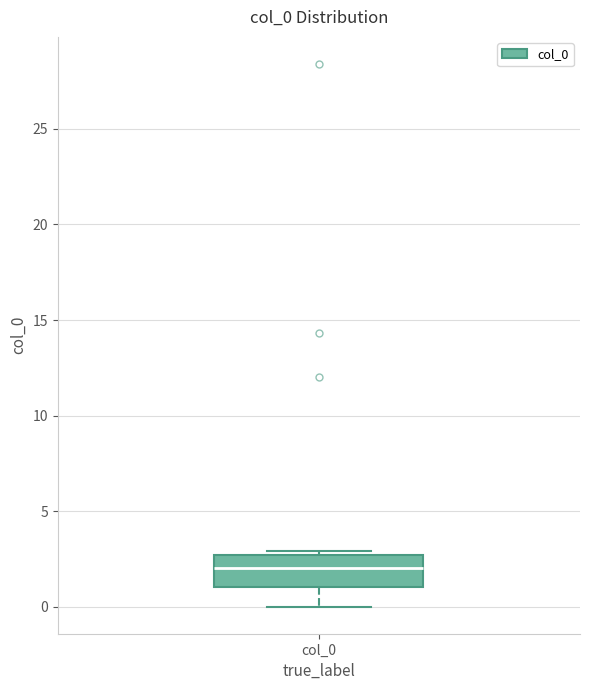

Transcribe this box plot: give where the median line is, the range the box spans, and where the two whiskers end, as read against the y-axis. The values are not printed on the chart, so give them approximately, as read against the axis.

median 2.0, box 1.0 to 2.5, whiskers 0.0 to 3.0